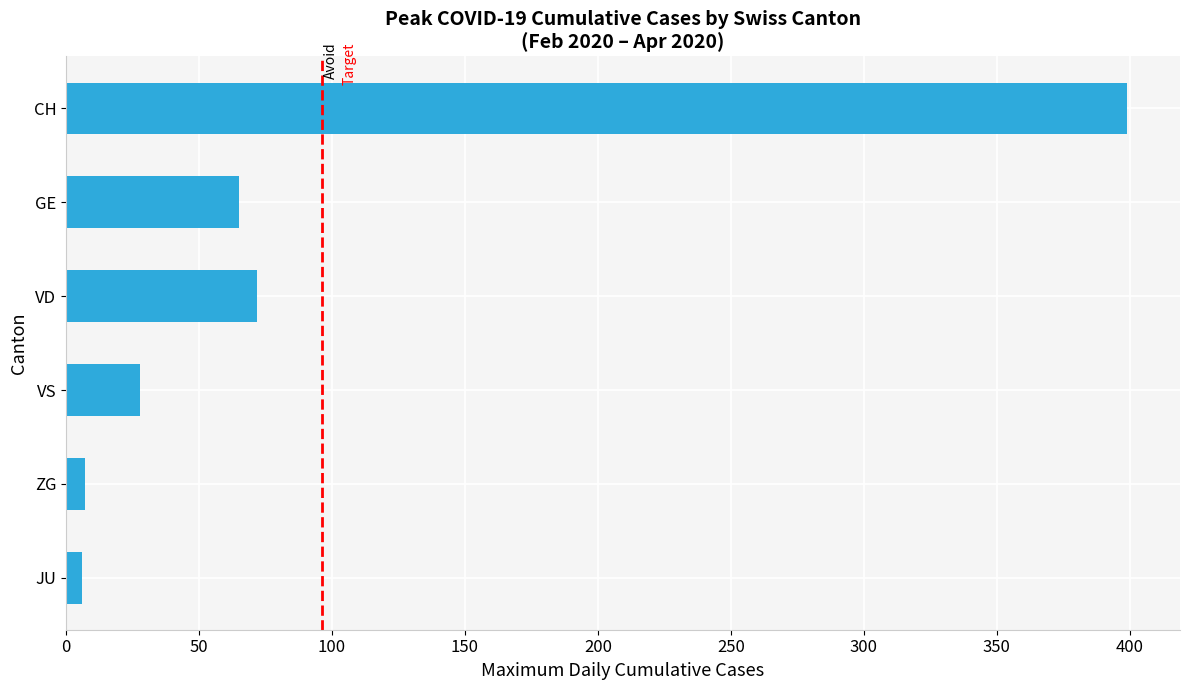

What is the sum of all values?

577